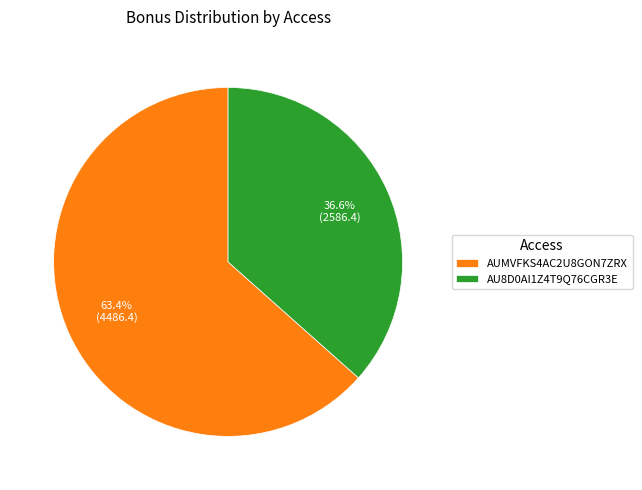

Rank the categories by value from lowest to highest.

AU8D0AI1Z4T9Q76CGR3E, AUMVFKS4AC2U8GON7ZRX